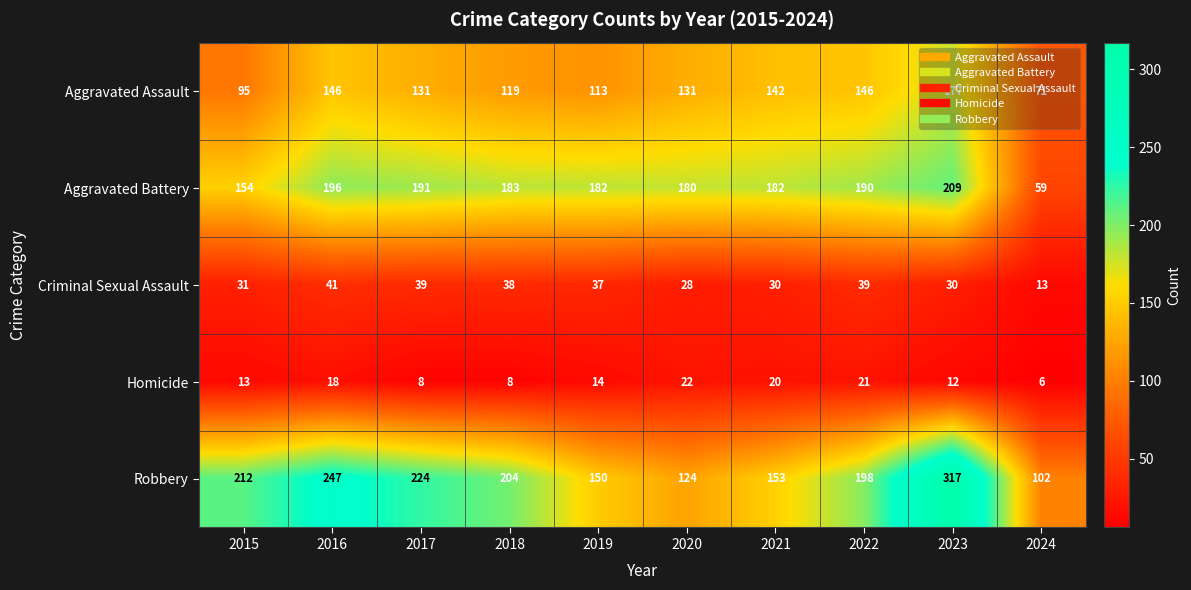

What value does the Aggravated Assault series have at 2019?

113